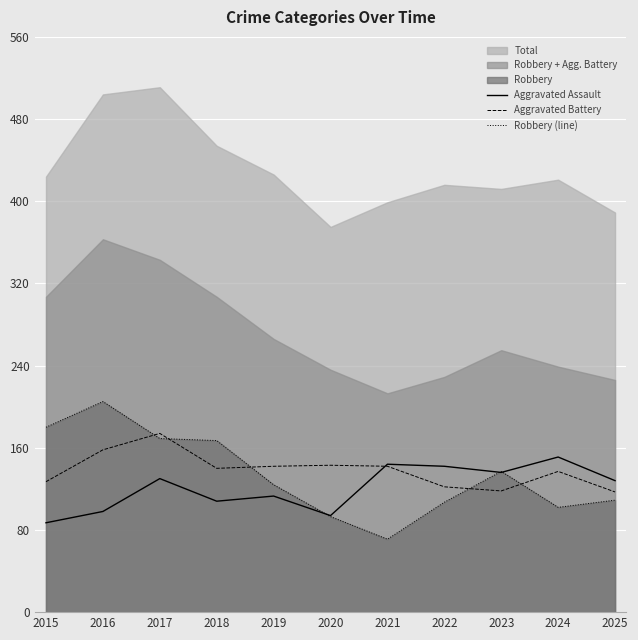

Which category has the highest value in the Aggravated Battery series?

2017